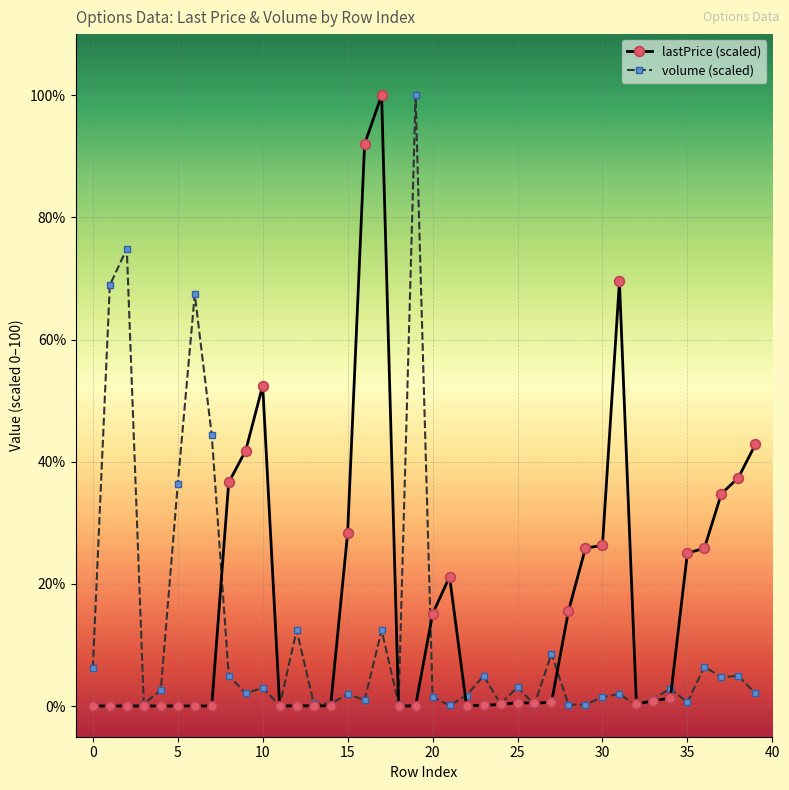

Which series has the largest total across all categories?

lastPrice (scaled)